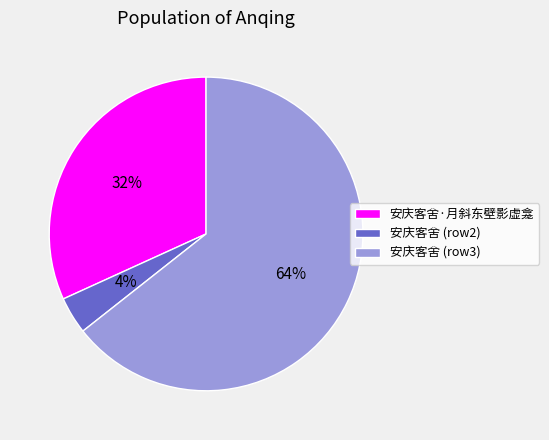

Is the sum of 安庆客舍 (row2) and 安庆客舍 (row3) greater than half?

Yes